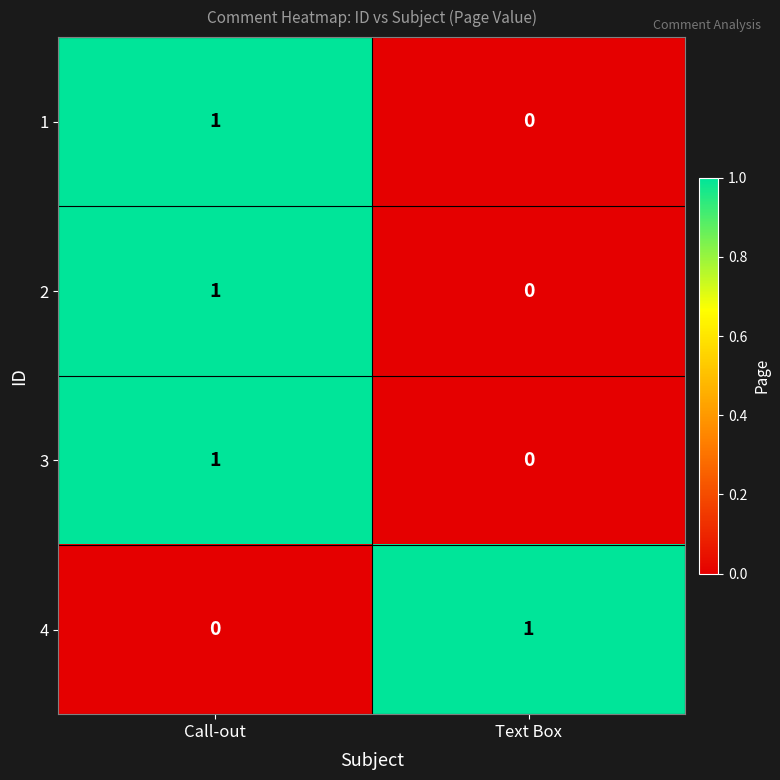

Which category has the lowest value in the 3 series?

Text Box